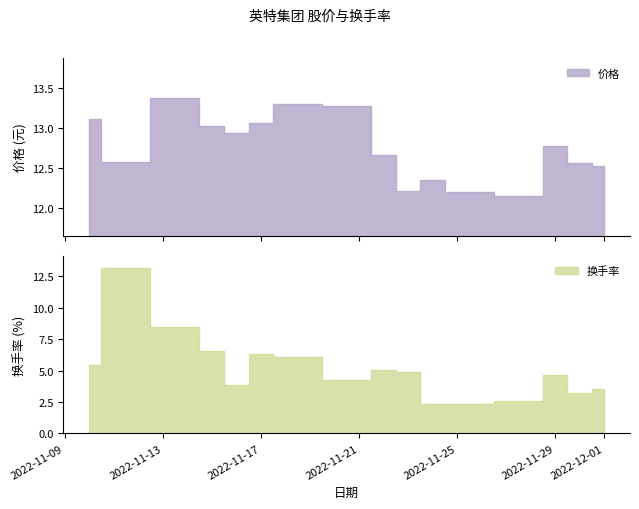

Reading left to right, extract all data points from this chart.

价格: 2022-11-10=13.1	2022-11-11=12.6	2022-11-14=13.4	2022-11-15=13.0	2022-11-16=12.9	2022-11-17=13.1	2022-11-18=13.3	2022-11-21=13.3	2022-11-22=12.7	2022-11-23=12.2	2022-11-24=12.3	2022-11-25=12.2	2022-11-28=12.2	2022-11-29=12.8	2022-11-30=12.6	2022-12-01=12.5
换手率: 2022-11-10=5.5	2022-11-11=13.1	2022-11-14=8.5	2022-11-15=6.5	2022-11-16=3.8	2022-11-17=6.3	2022-11-18=6.1	2022-11-21=4.2	2022-11-22=5.1	2022-11-23=4.9	2022-11-24=2.4	2022-11-25=2.4	2022-11-28=2.6	2022-11-29=4.6	2022-11-30=3.2	2022-12-01=3.6